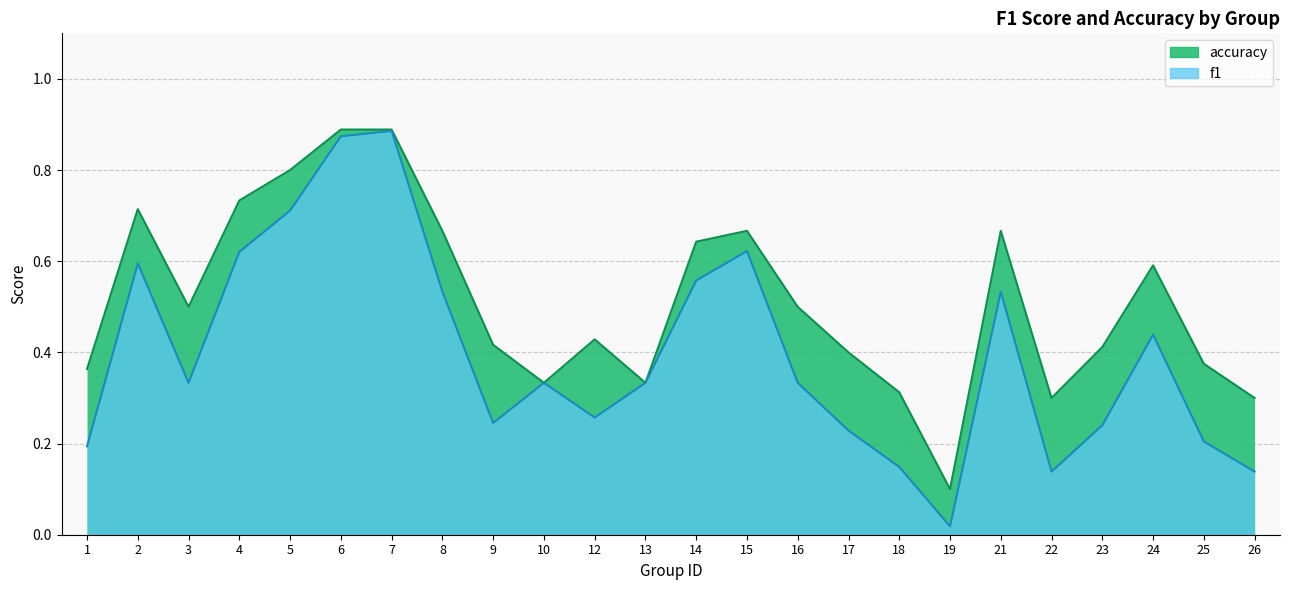

Reading left to right, extract all data points from this chart.

f1: 1=0.2	2=0.6	3=0.3	4=0.6	5=0.7	6=0.9	7=0.9	8=0.5	9=0.2	10=0.3	12=0.3	13=0.3	14=0.6	15=0.6	16=0.3	17=0.2	18=0.1	19=0.0	21=0.5	22=0.1	23=0.2	24=0.4	25=0.2	26=0.1
accuracy: 1=0.4	2=0.7	3=0.5	4=0.7	5=0.8	6=0.9	7=0.9	8=0.7	9=0.4	10=0.3	12=0.4	13=0.3	14=0.6	15=0.7	16=0.5	17=0.4	18=0.3	19=0.1	21=0.7	22=0.3	23=0.4	24=0.6	25=0.4	26=0.3